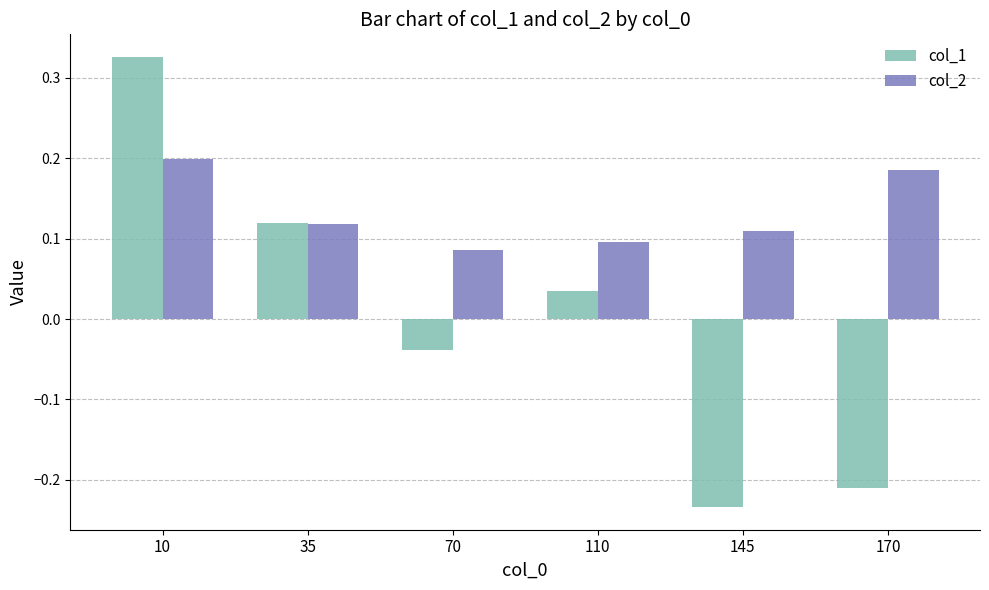

Which series has the largest range (max minus min)?

col_1